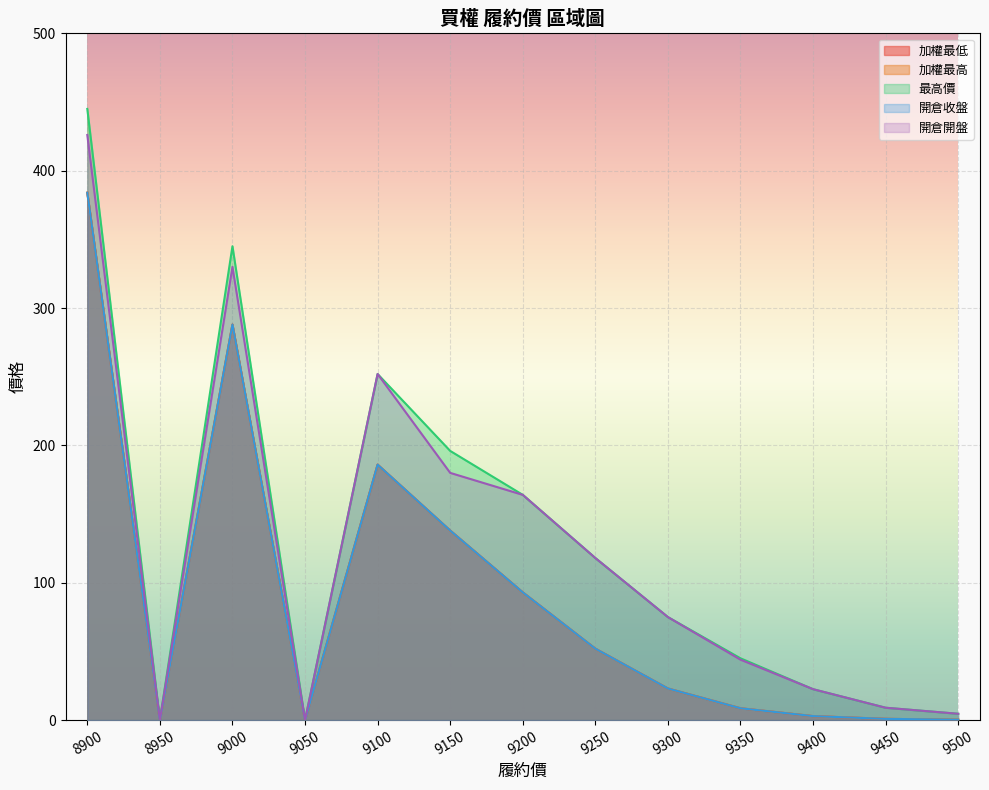

Rank the series at 9150 from highest to lowest value.

最高價, 開倉開盤, 加權最低, 加權最高, 開倉收盤